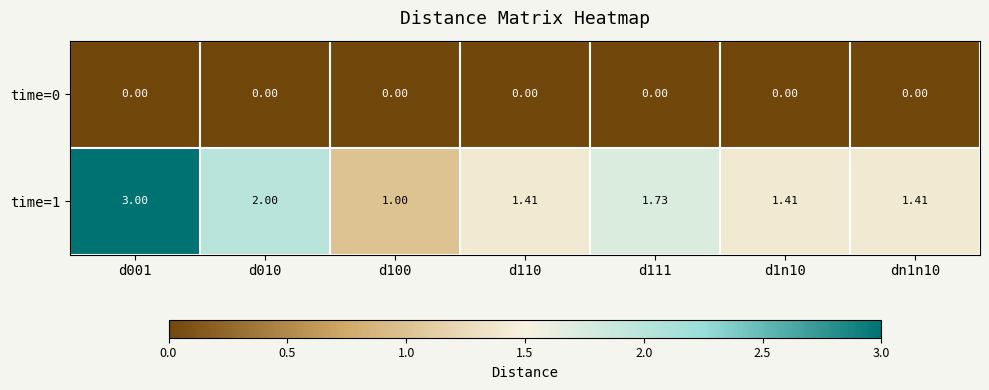

Which series has the widest spread of values?

time=1